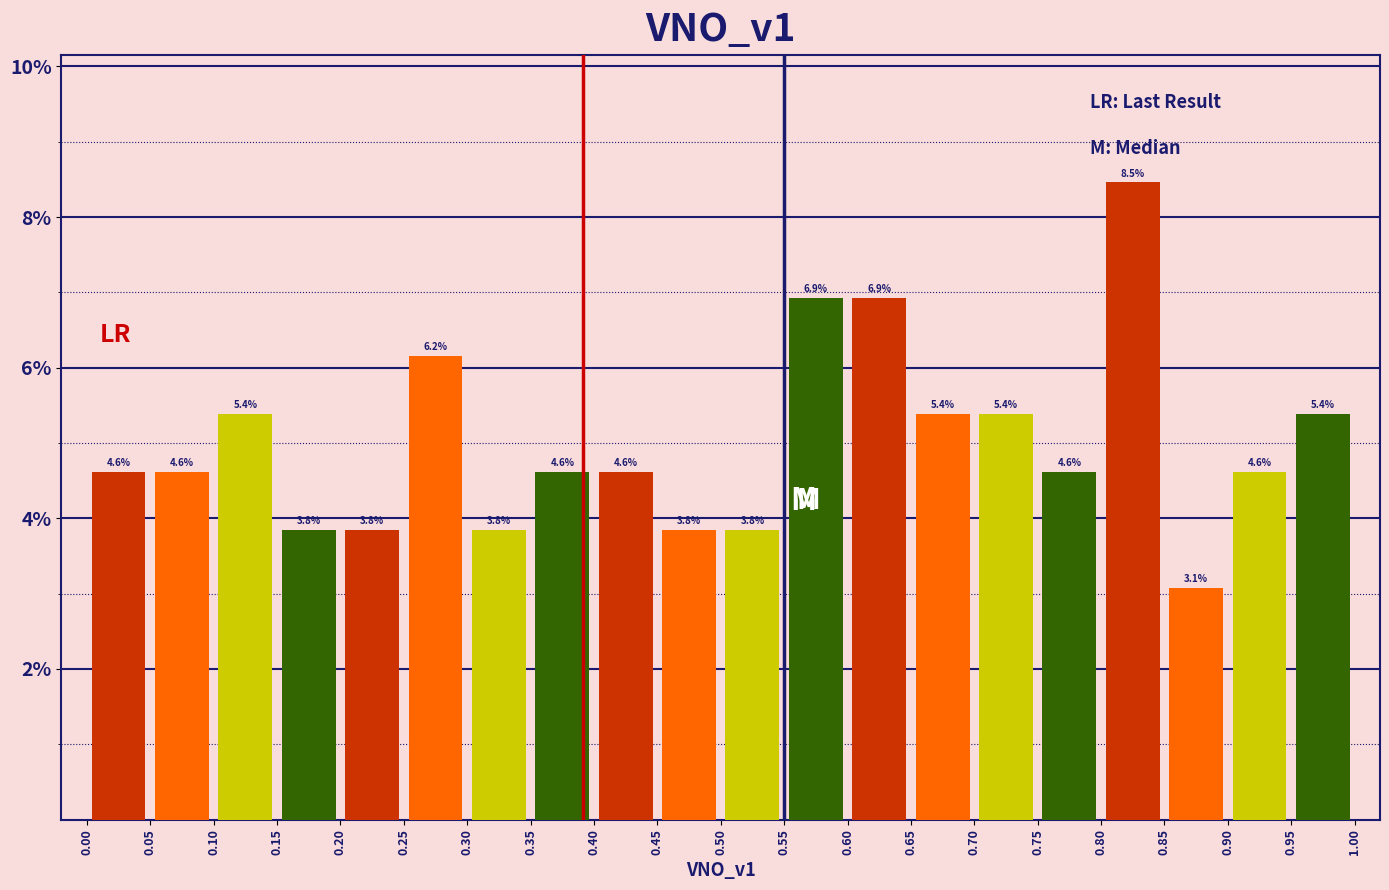

Reading left to right, list every bar in this chart as the range it spans on the x-axis followed by its height.

0.00 to 0.05: 4.6
0.05 to 0.10: 4.6
0.10 to 0.15: 5.4
0.15 to 0.20: 3.8
0.20 to 0.25: 3.8
0.25 to 0.30: 6.2
0.30 to 0.35: 3.8
0.35 to 0.40: 4.6
0.40 to 0.45: 4.6
0.45 to 0.50: 3.8
0.50 to 0.55: 3.8
0.55 to 0.60: 6.9
0.60 to 0.65: 6.9
0.65 to 0.70: 5.4
0.70 to 0.75: 5.4
0.75 to 0.80: 4.6
0.80 to 0.85: 8.5
0.85 to 0.90: 3.1
0.90 to 0.95: 4.6
0.95 to 1.00: 5.4